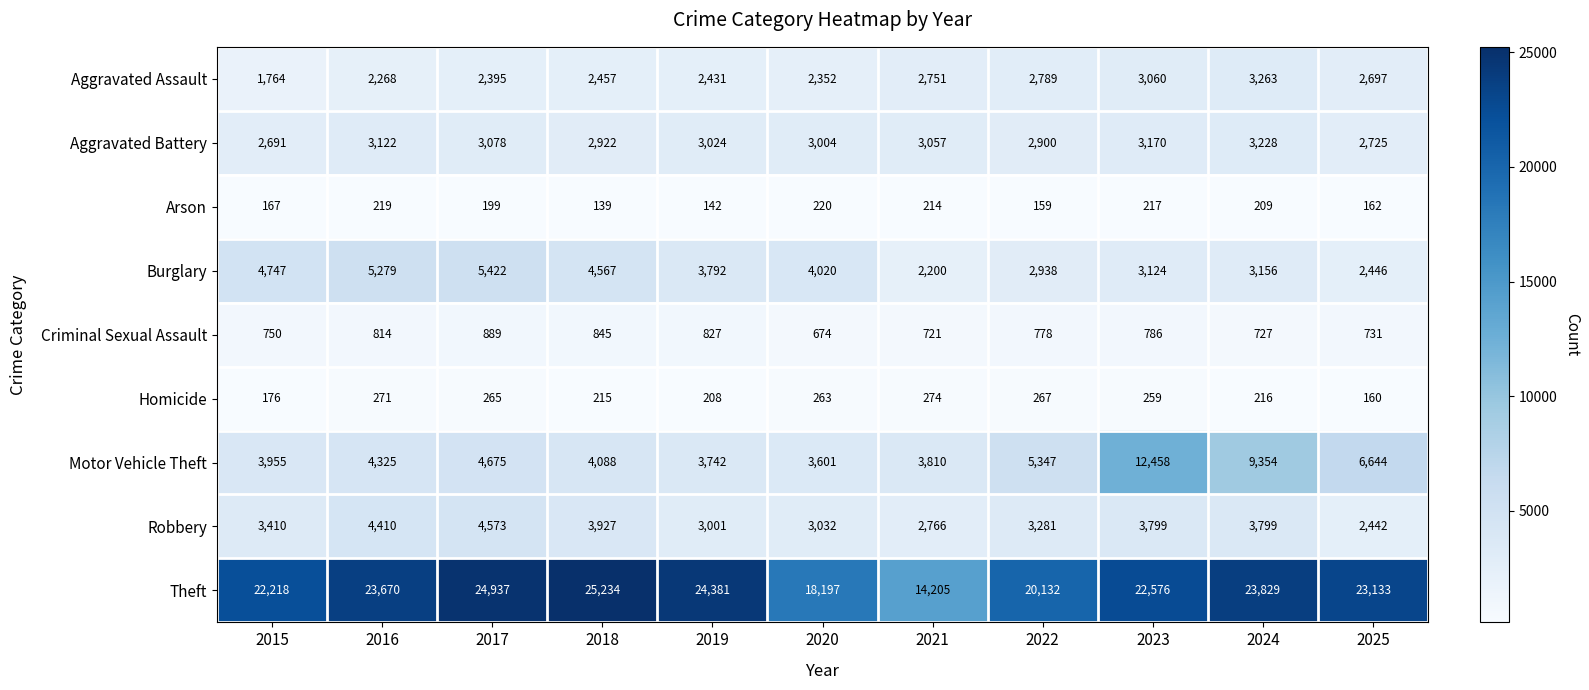

What is the average value of the Motor Vehicle Theft series?

5636